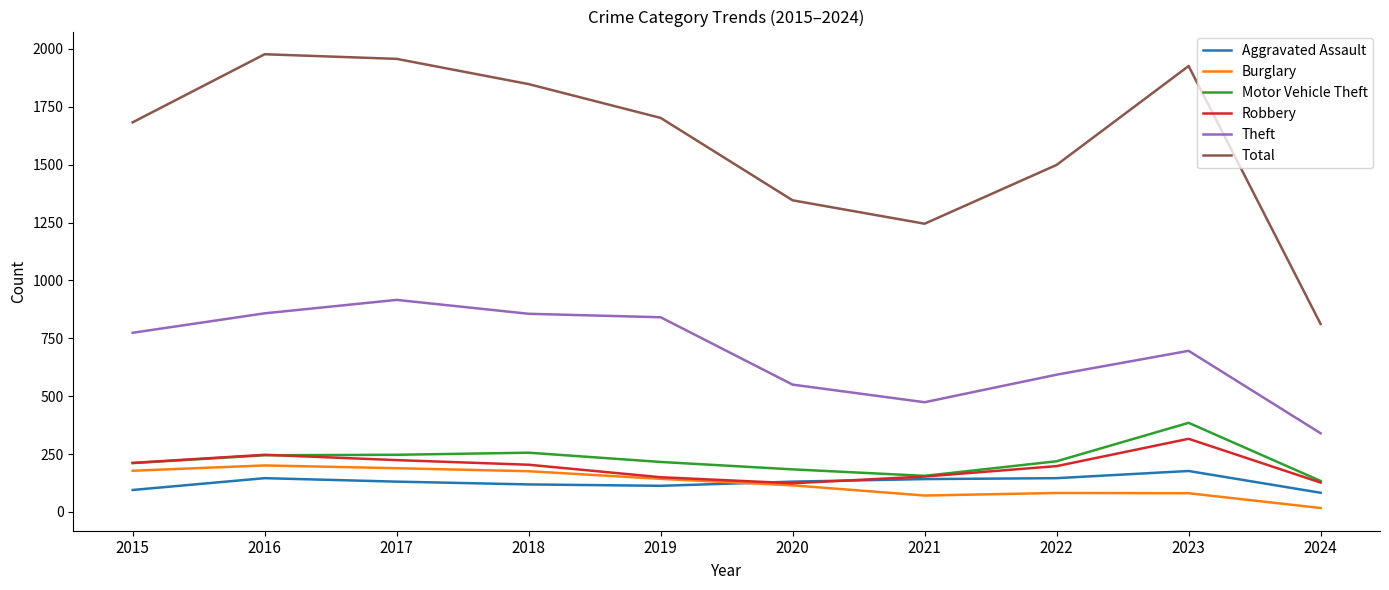

What is the maximum value for Theft?

916